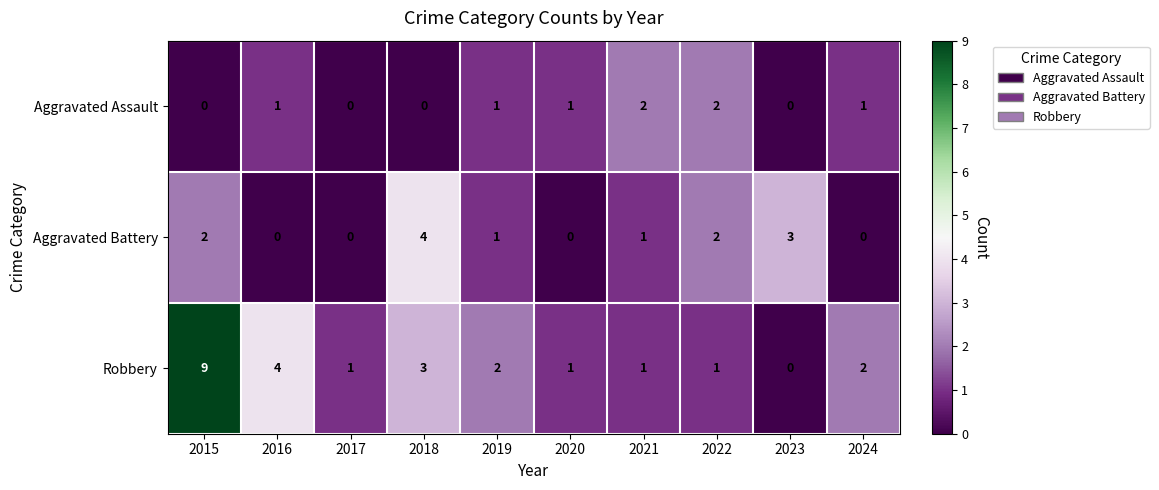

What is the difference between the highest and lowest values at 2023?

3